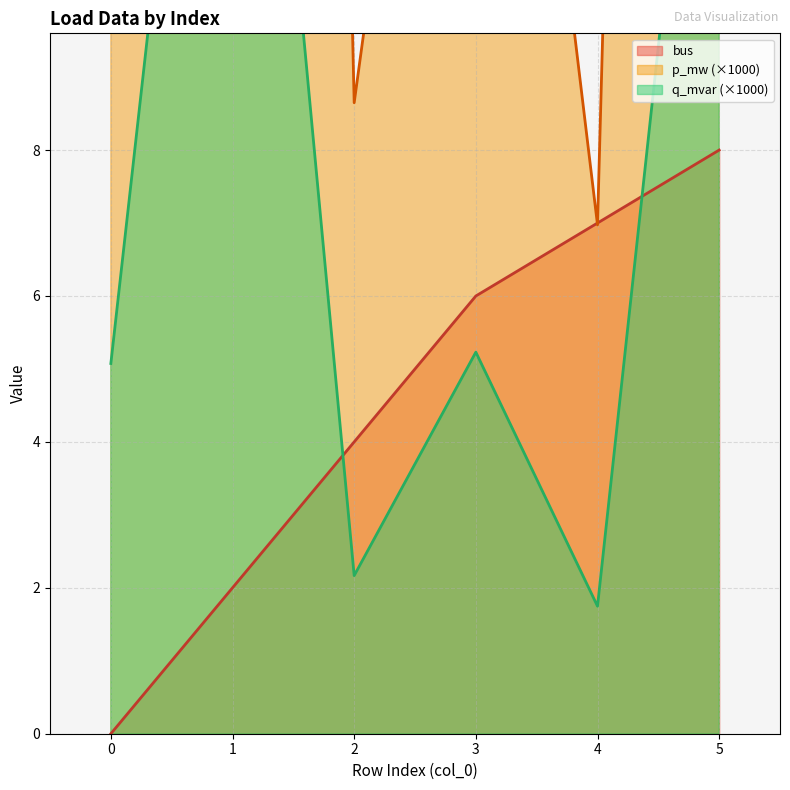

Reading left to right, extract all data points from this chart.

bus: 0=0.0	1=2.0	2=4.0	3=6.0	4=7.0	5=8.0
p_mw: 0=20.2	1=79.7	2=8.6	3=20.9	4=7.0	5=68.2
q_mvar: 0=5.1	1=20.0	2=2.2	3=5.2	4=1.7	5=17.1